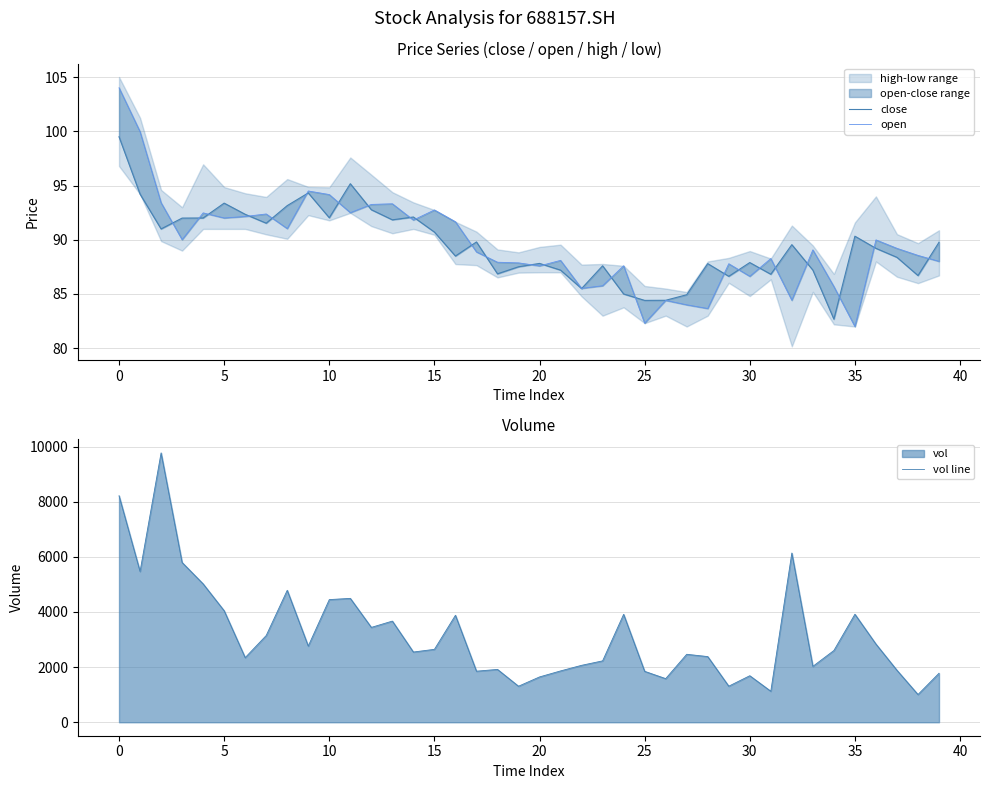

What is the lowest value of the vol line series?

1005.8